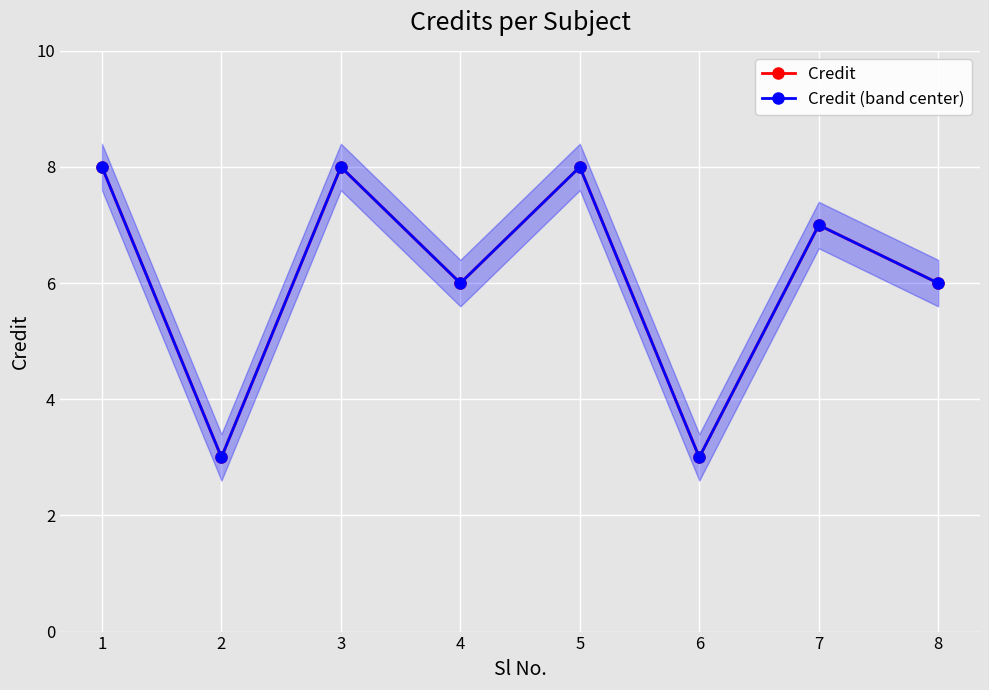

How many values in the Credit (band center) series exceed 7?

3